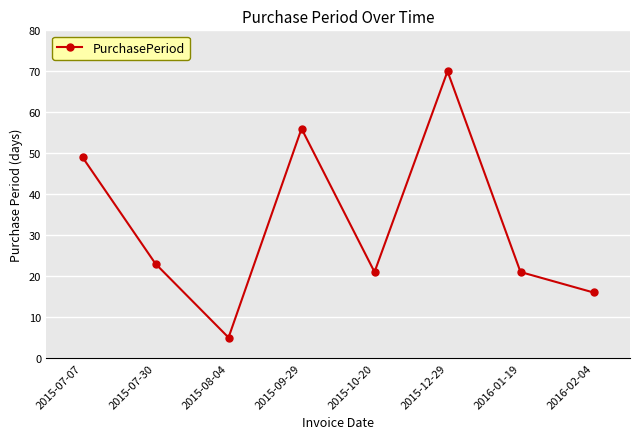

Which label corresponds to the largest value in the chart?

2015-12-29